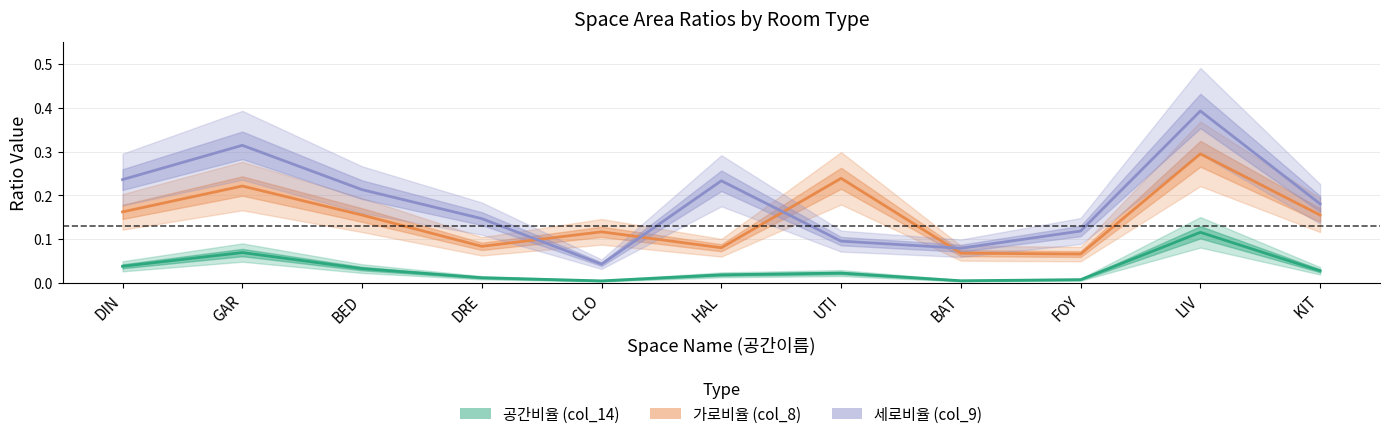

Where is the first local maximum for 가로비율 (col_8)?

GAR